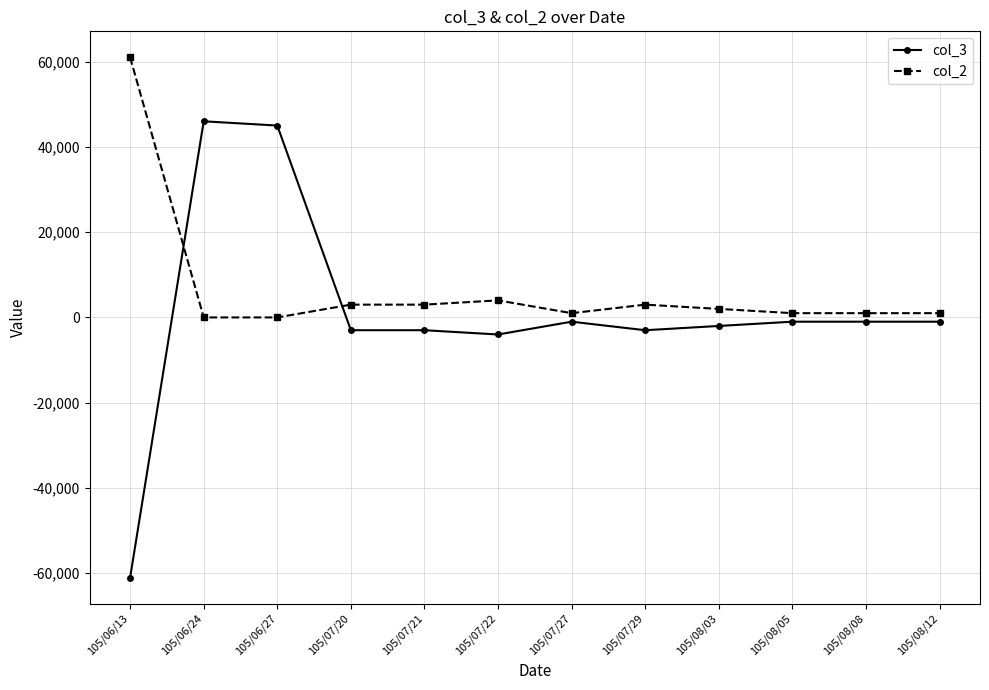

Is the value of col_2 at 105/08/05 greater than the value of col_3 at 105/08/03?

Yes